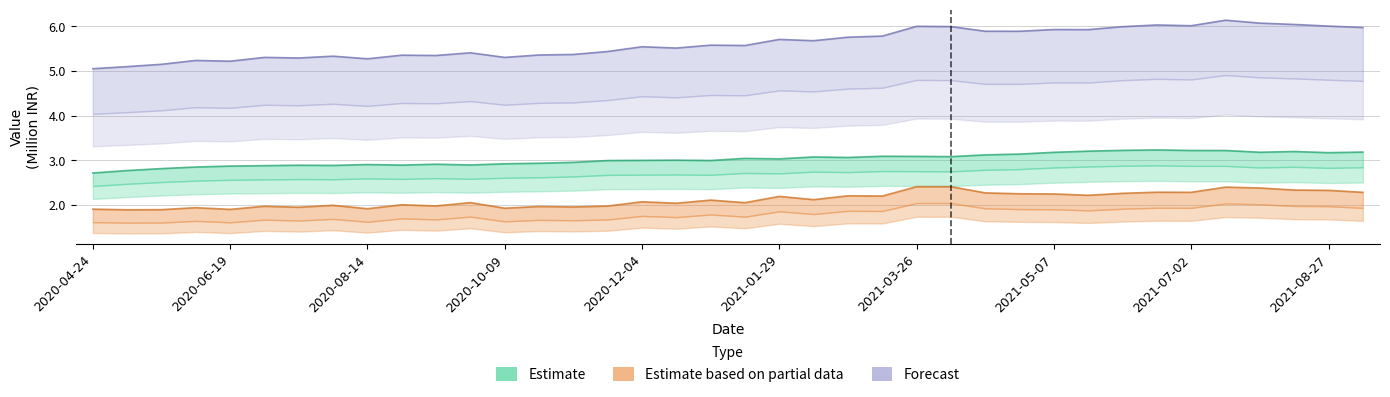

Is it true that Forecast equals 5.6 at 2021-01-01?

True